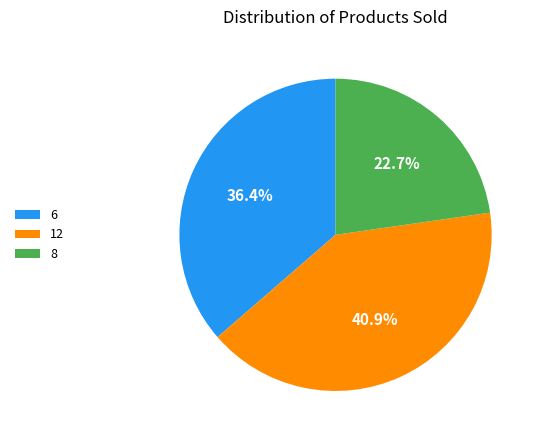

Between 12 and 6, which is larger?

12